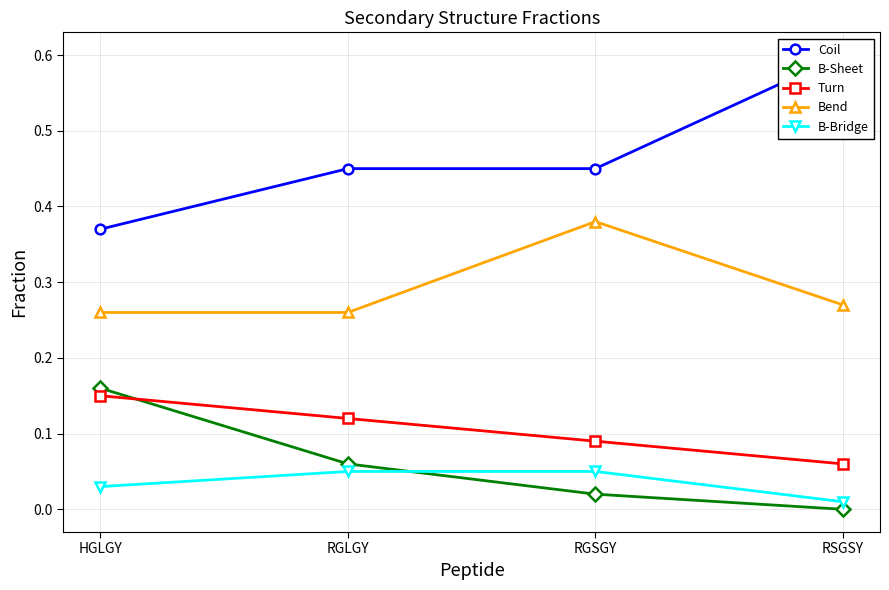

Which category has the lowest value in the Turn series?

RSGSY